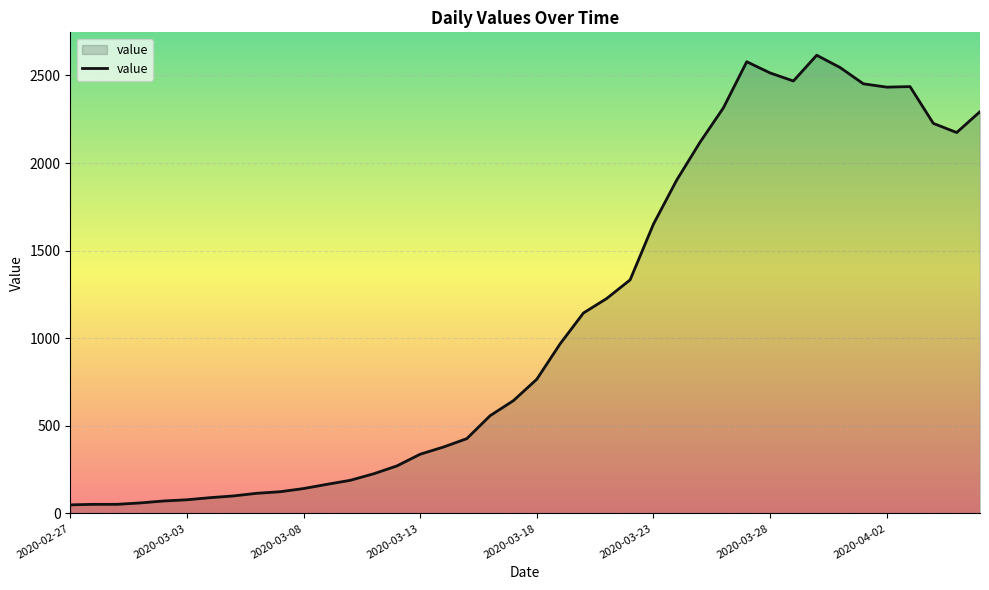

What is the sum of all values?

44291